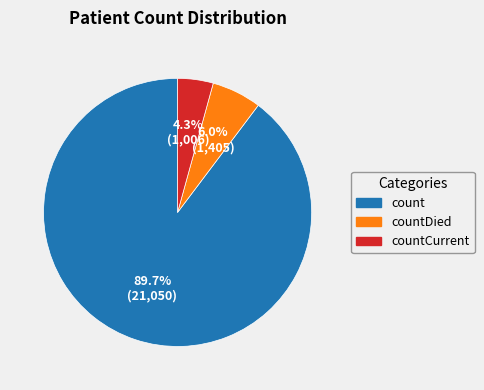

Rank the categories by value from highest to lowest.

count, countDied, countCurrent